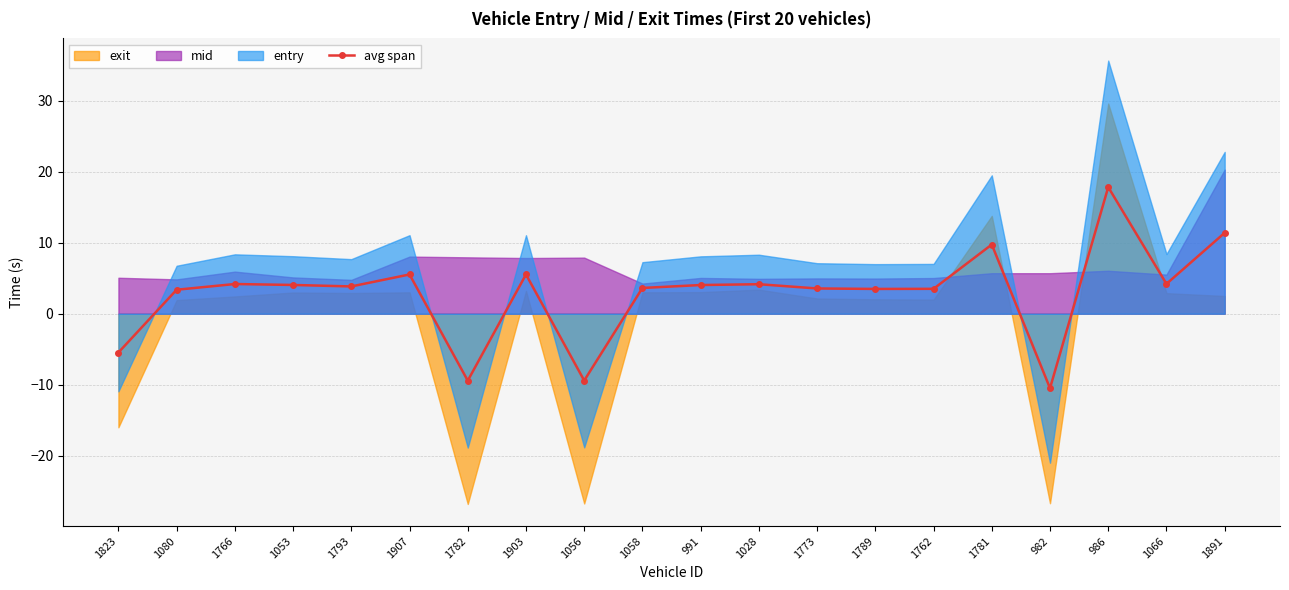

How many lines are shown in the chart?

1